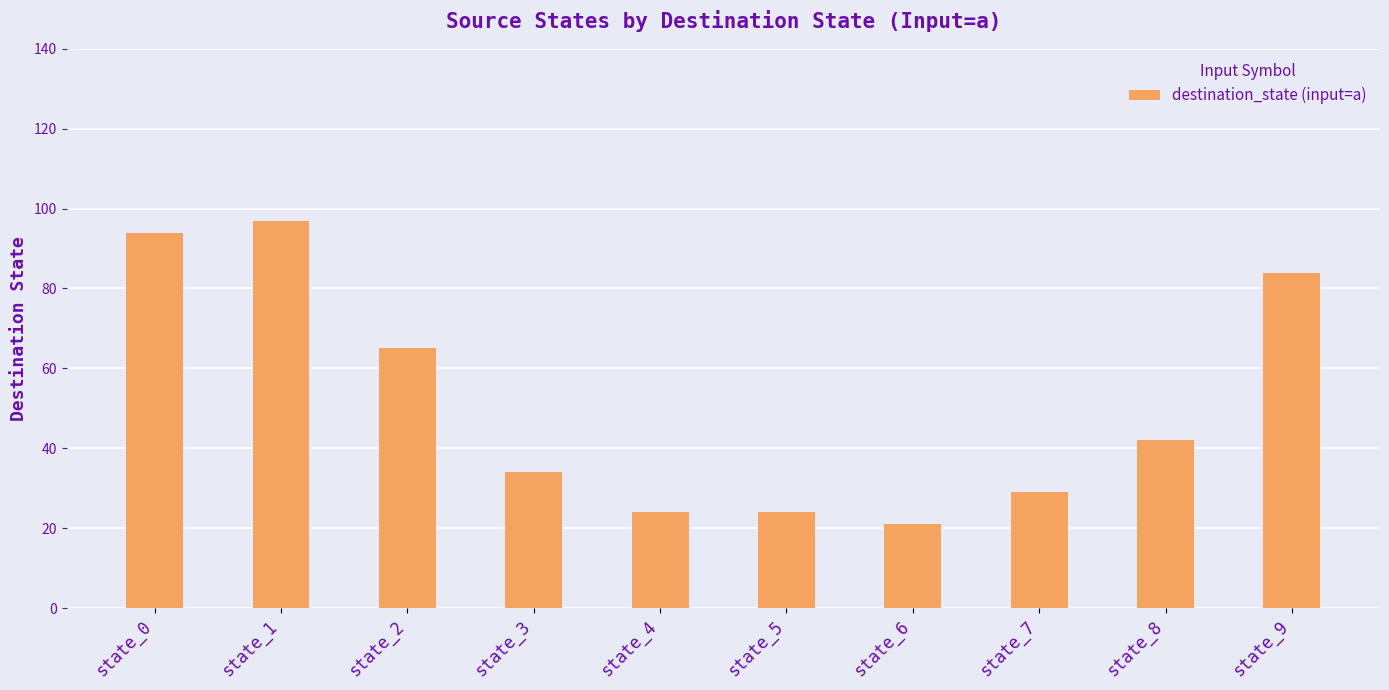

At which label does the data first exceed 42?

state_0